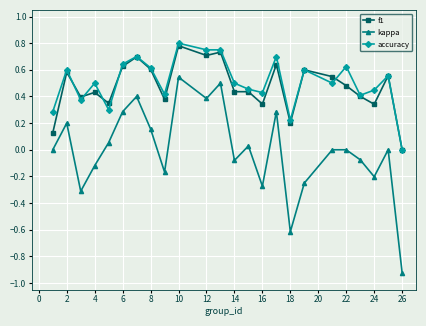

True or false: accuracy has more than 1 points higher than both neighbors.

True